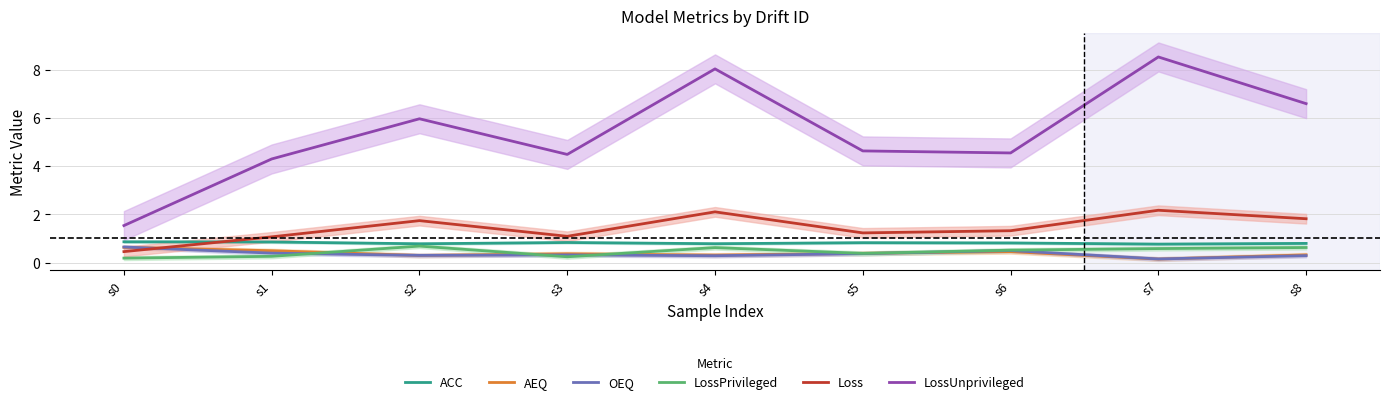

Is it true that AEQ equals 0.2 at s7?

False